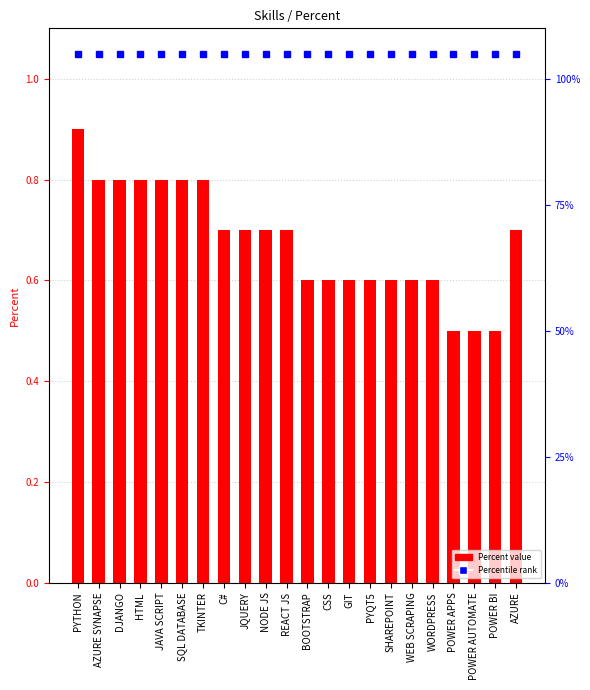

What is the greatest value displayed?

0.9